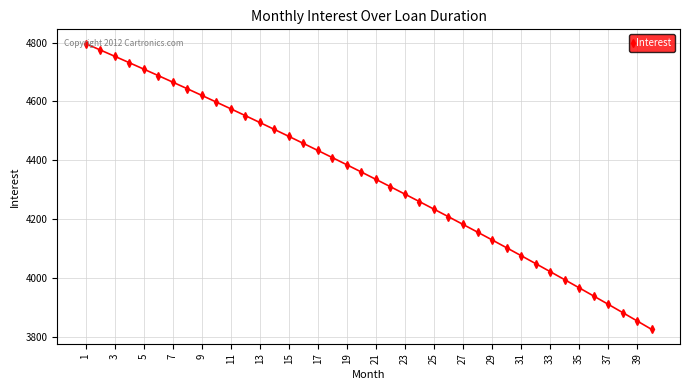

What is the greatest value displayed?

4796.5